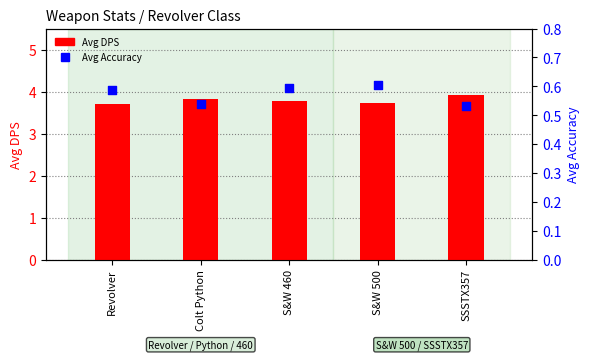

Which series has the largest total across all categories?

Avg DPS